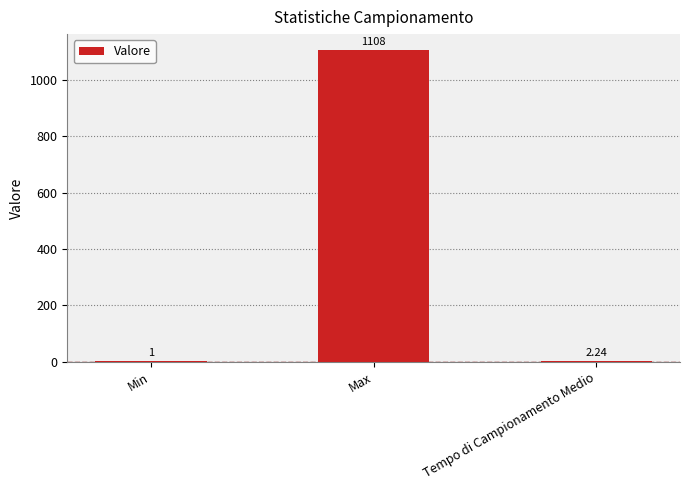

At which label is the value closest to 554?

Tempo di Campionamento Medio